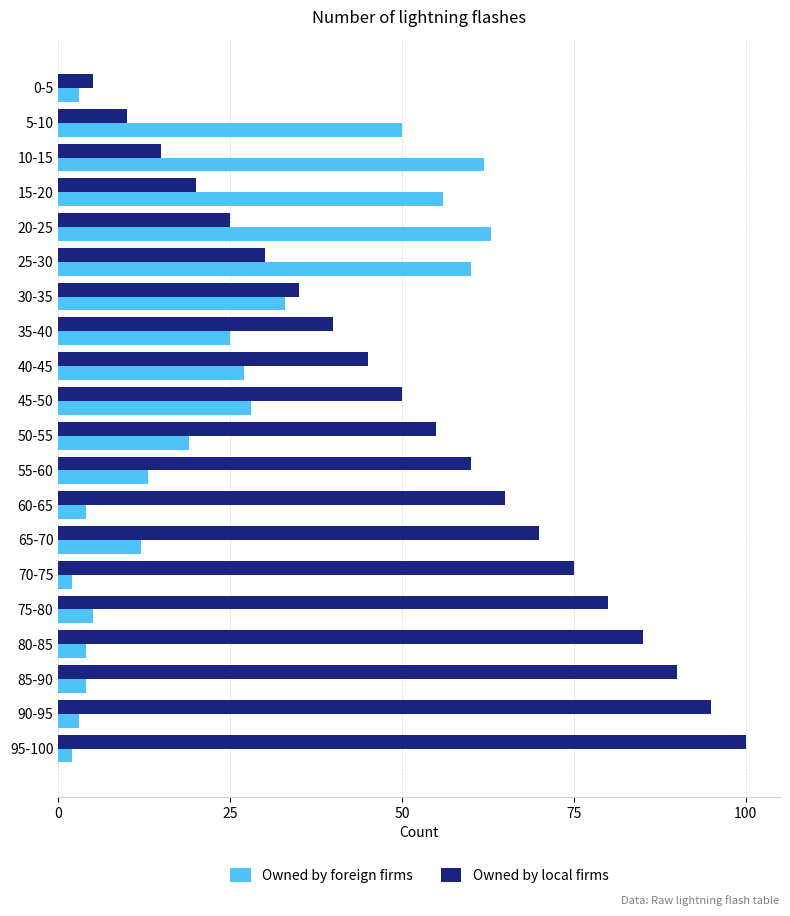

Which series has the widest spread of values?

Owned by local firms